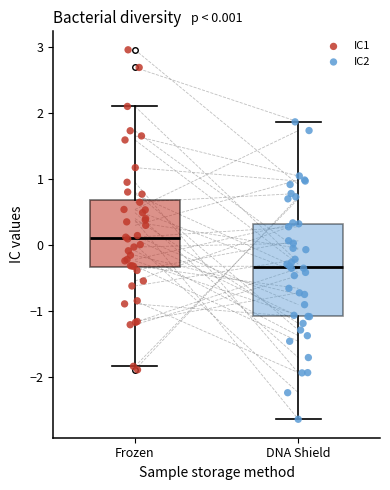

Which box's median line is the lowest?

DNA Shield